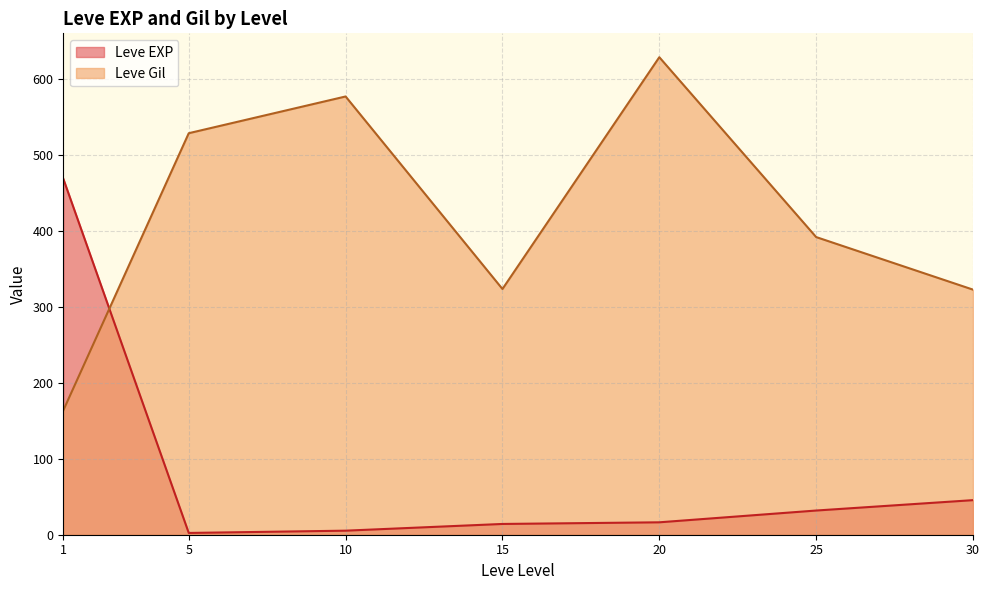

Which series has the largest total across all categories?

Leve Gil